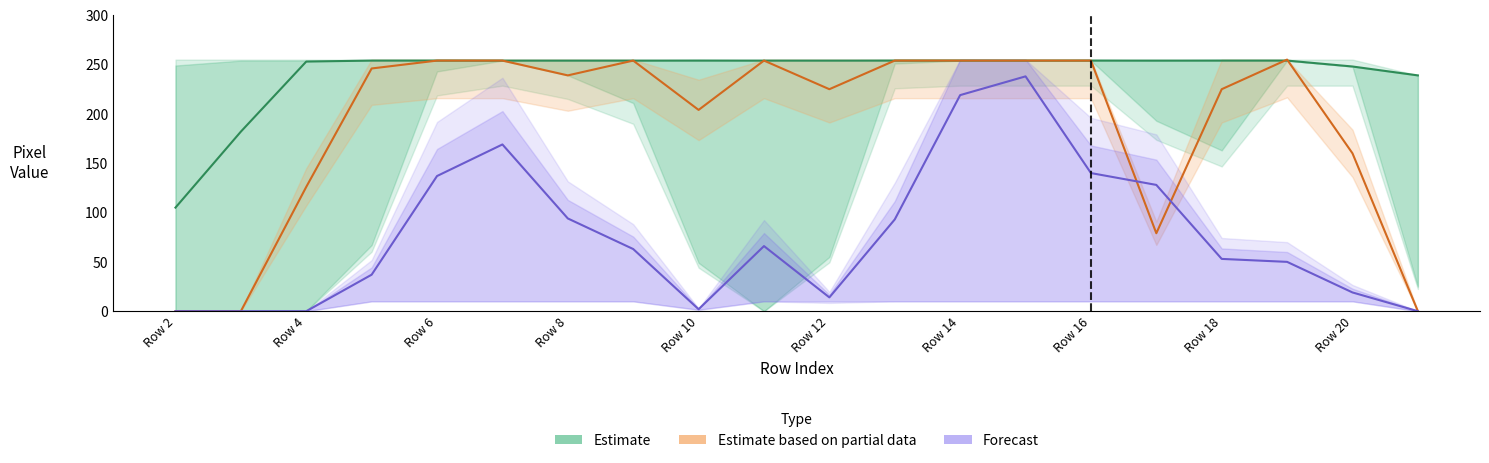

Reading left to right, what are all the values shown in this chart?

Estimate: 105	182	253	254	254	254	254	254	254	254	254	254	254	254	254	254	254	254	248	239
Estimate based on partial data: 0	0	126	246	254	254	239	254	204	254	225	254	254	254	254	79	225	255	160	0
Forecast: 0	0	0	37	137	169	94	63	2	66	14	93	219	238	140	128	53	50	19	0